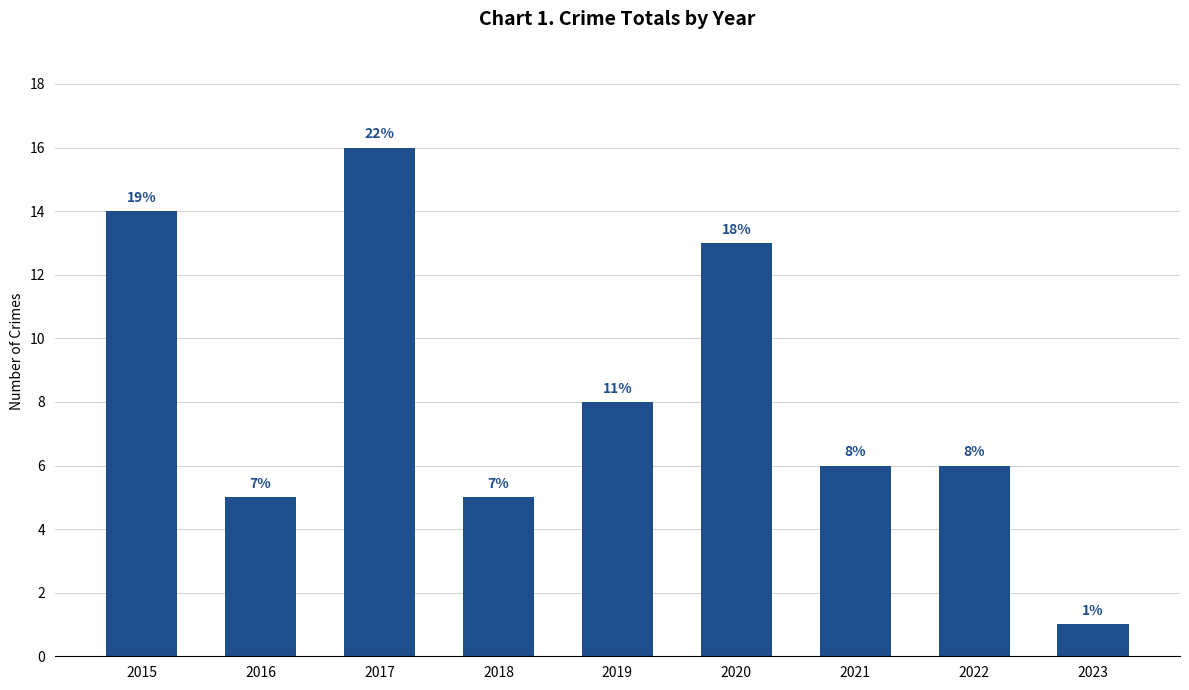

Are the bars horizontal?

No